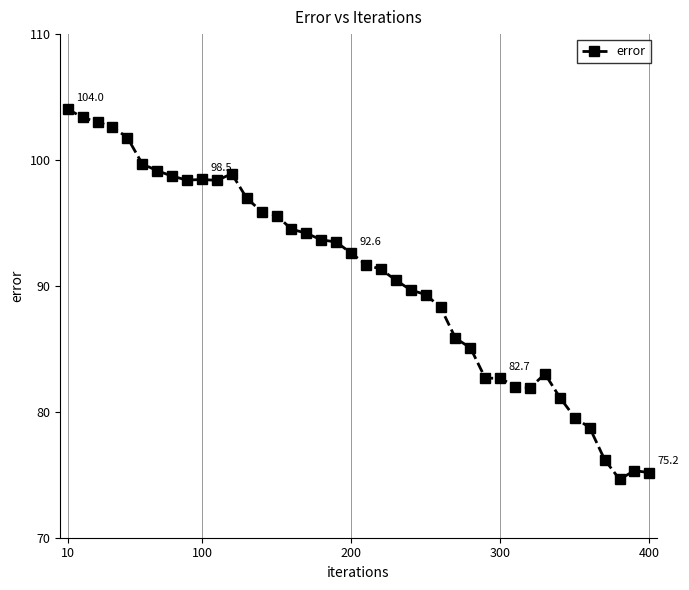

True or false: there are more than 2 points higher than both neighbors.

True